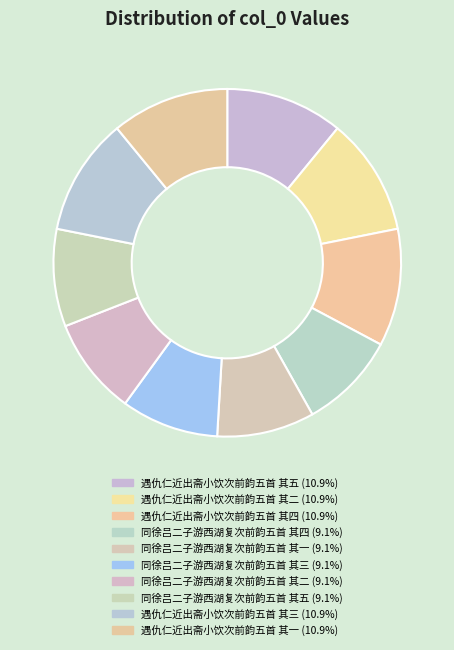

To the nearest percent, what is the average slice percentage?

10%